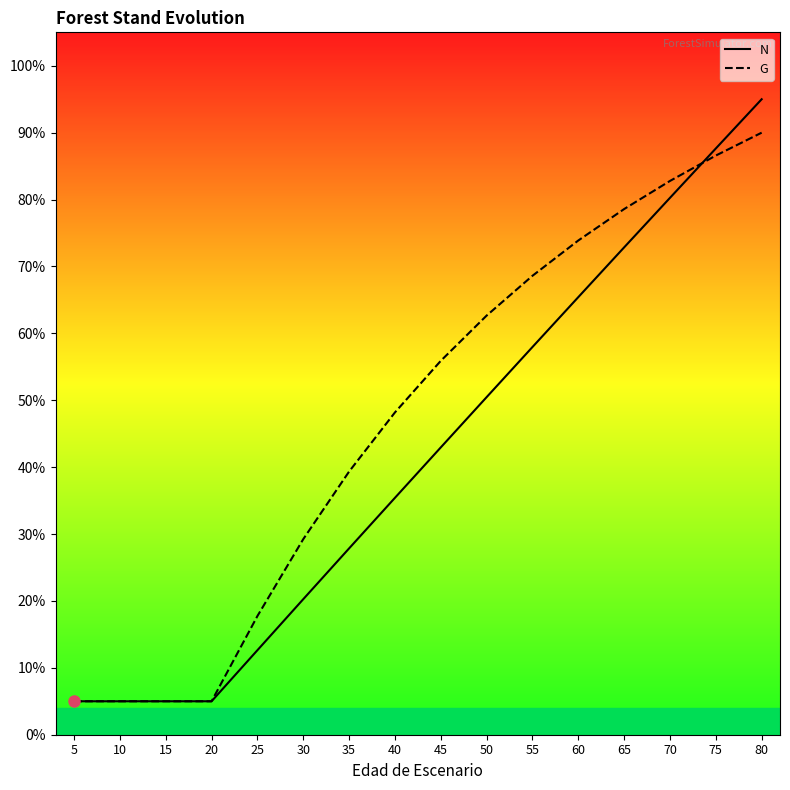

Reading left to right, list all the values displayed in this chart.

N: 5=0.0	10=0.0	15=0.0	20=0.0	25=0.1	30=0.2	35=0.3	40=0.4	45=0.4	50=0.5	55=0.6	60=0.7	65=0.7	70=0.8	75=0.9	80=0.9
G: 5=0.1	10=0.1	15=0.1	20=0.1	25=0.2	30=0.3	35=0.4	40=0.5	45=0.6	50=0.6	55=0.7	60=0.7	65=0.8	70=0.8	75=0.9	80=0.9